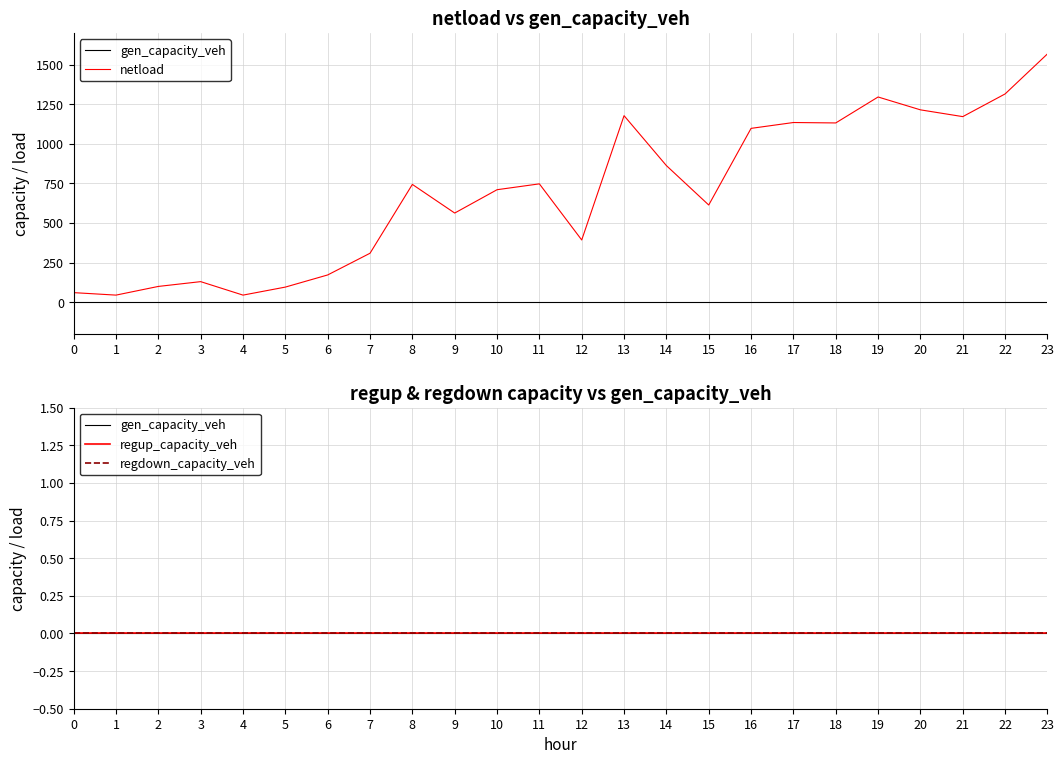

How many lines are shown in the chart?

4